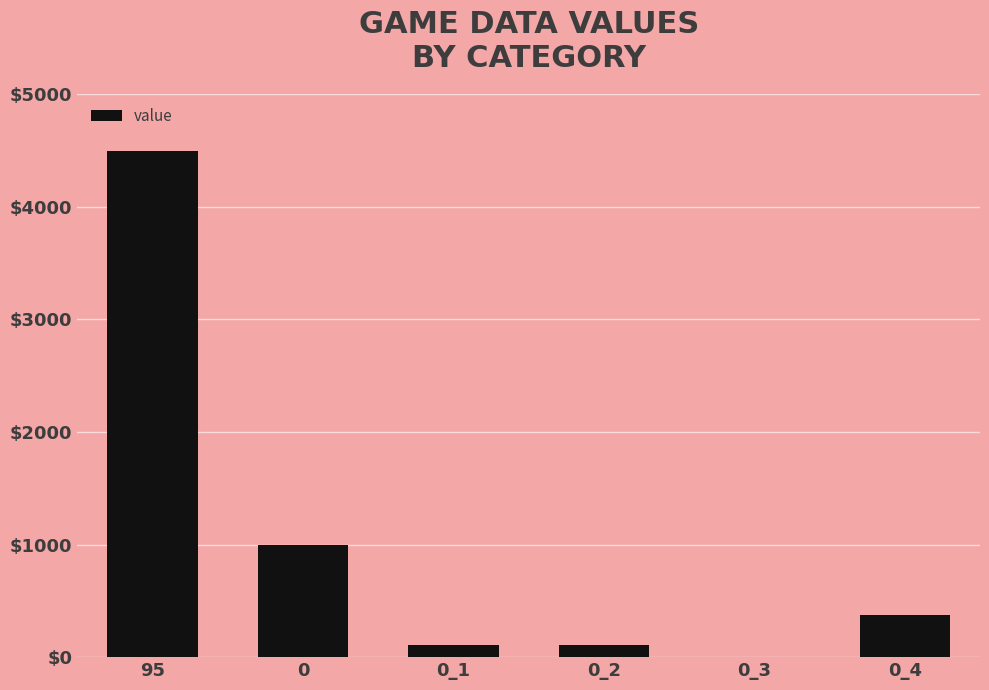

Between 0_4 and 95, which is larger?

95